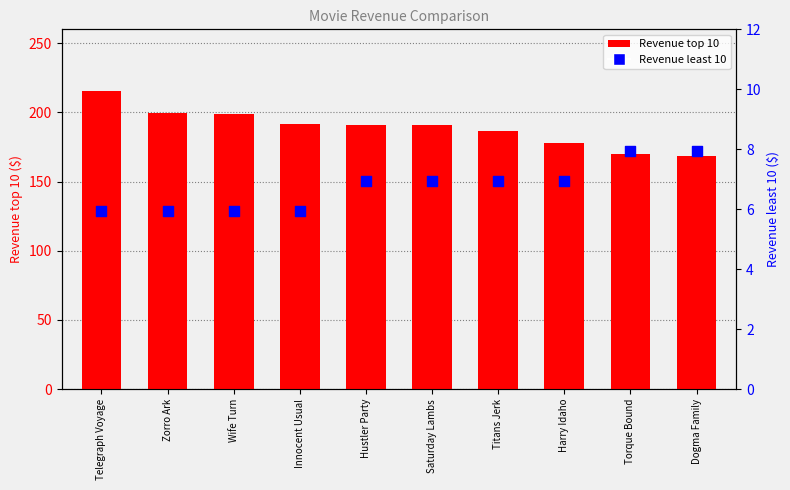

Which series has the largest total across all categories?

Revenue top 10